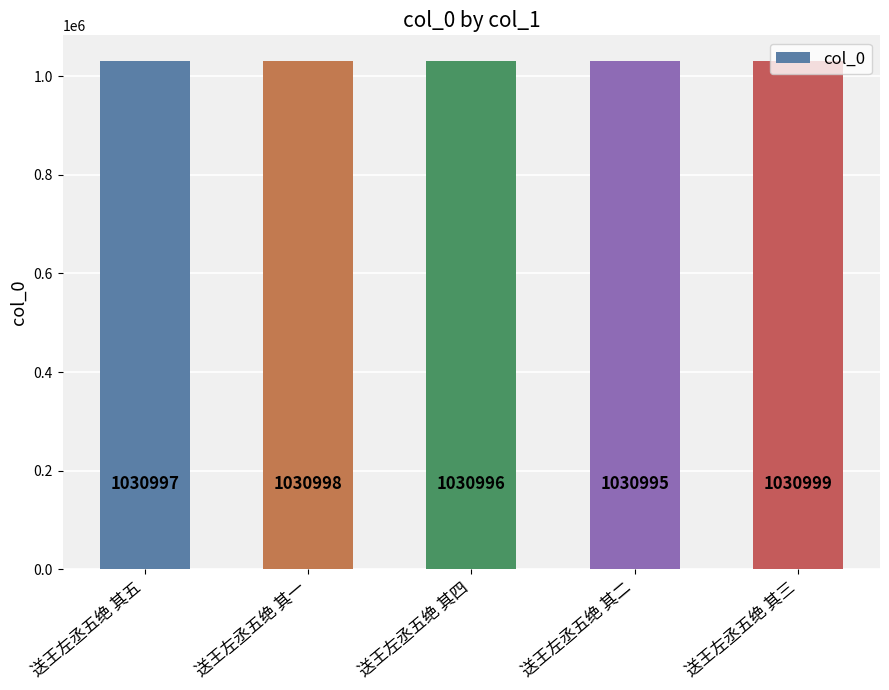

Where is the data nearest to the value 1030997?

送王左丞五绝 其五